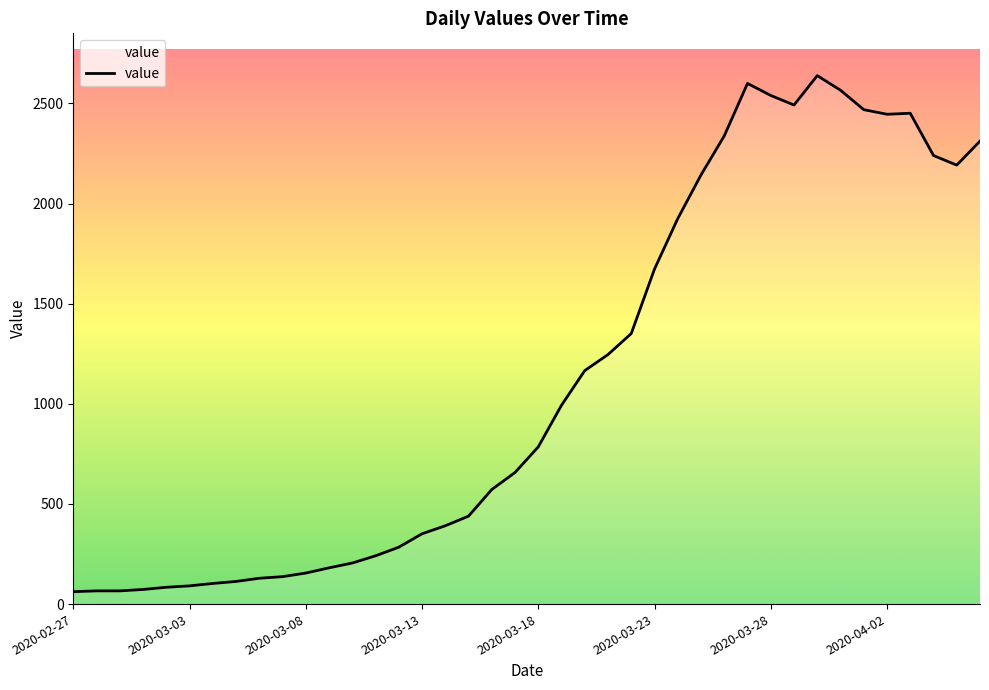

What is the maximum value shown in the chart?

2639